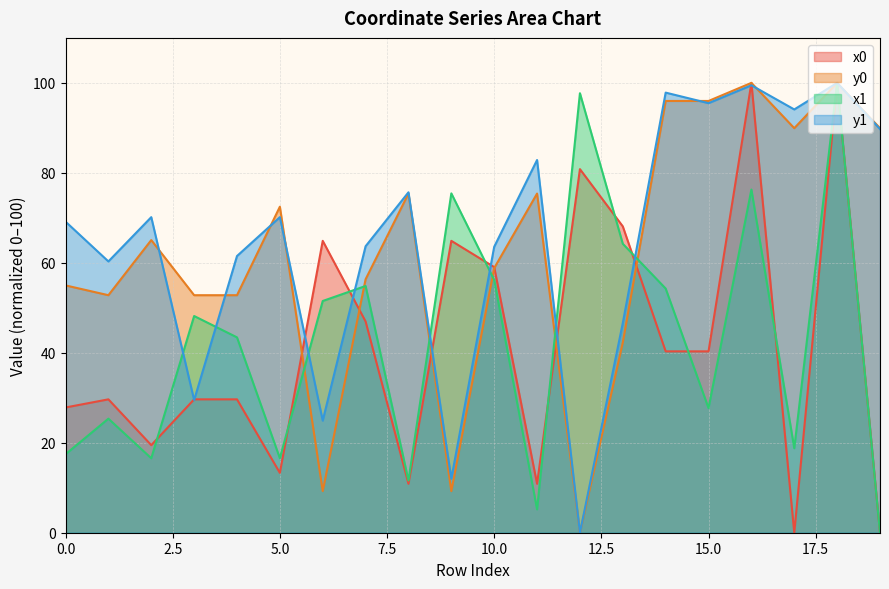

Where is x0 nearest to the value 50?

7